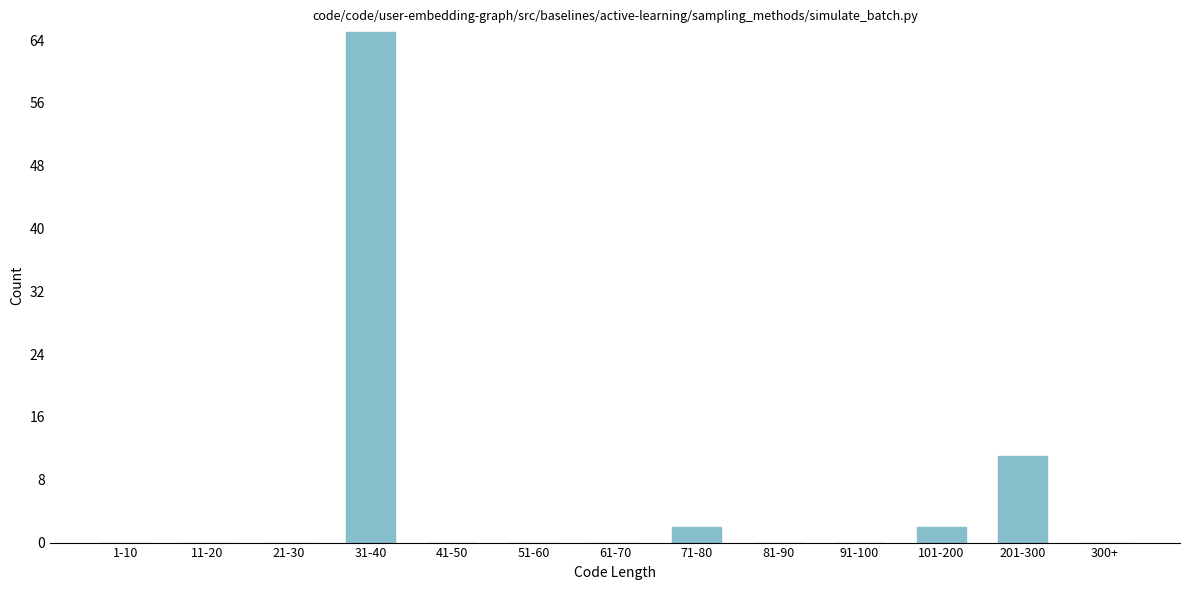

Reading left to right, list all the values displayed in this chart.

1-10=0	11-20=0	21-30=0	31-40=65	41-50=0	51-60=0	61-70=0	71-80=2	81-90=0	91-100=0	101-200=2	201-300=11	300+=0